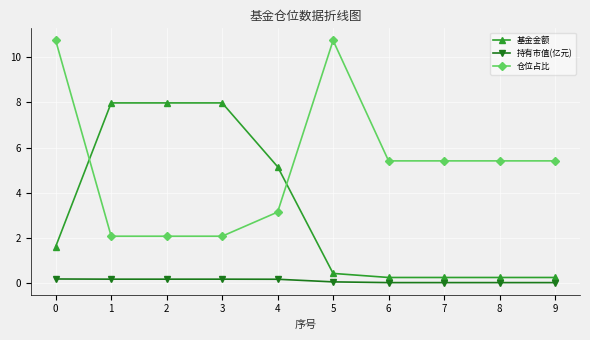

Rank the series by their average value, from highest to lowest.

仓位占比, 基金金额, 持有市值(亿元)